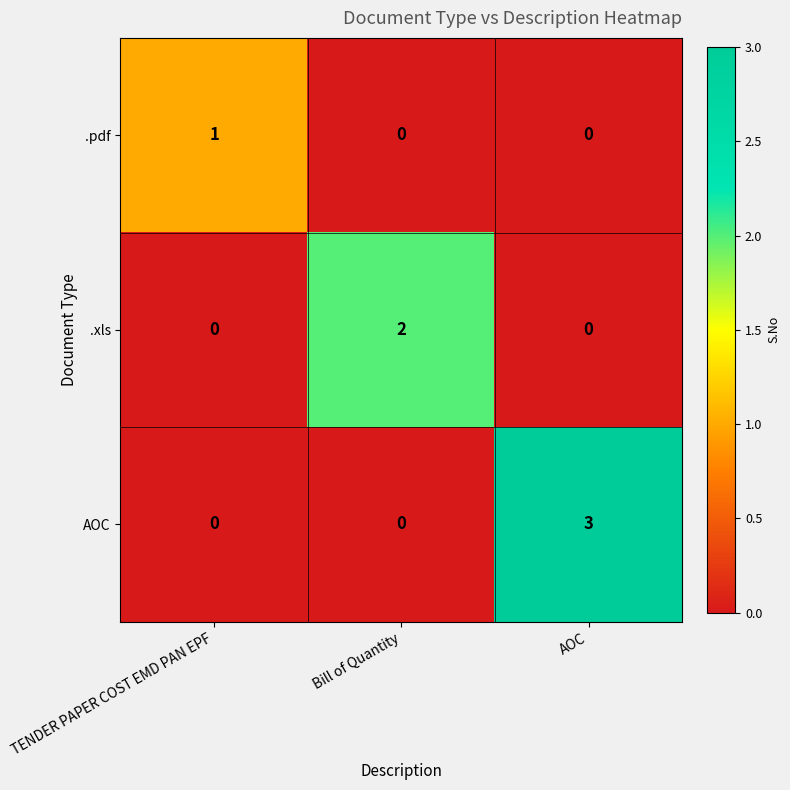

The .pdf series shows 1 at TENDER PAPER COST EMD PAN EPF. True or false?

True